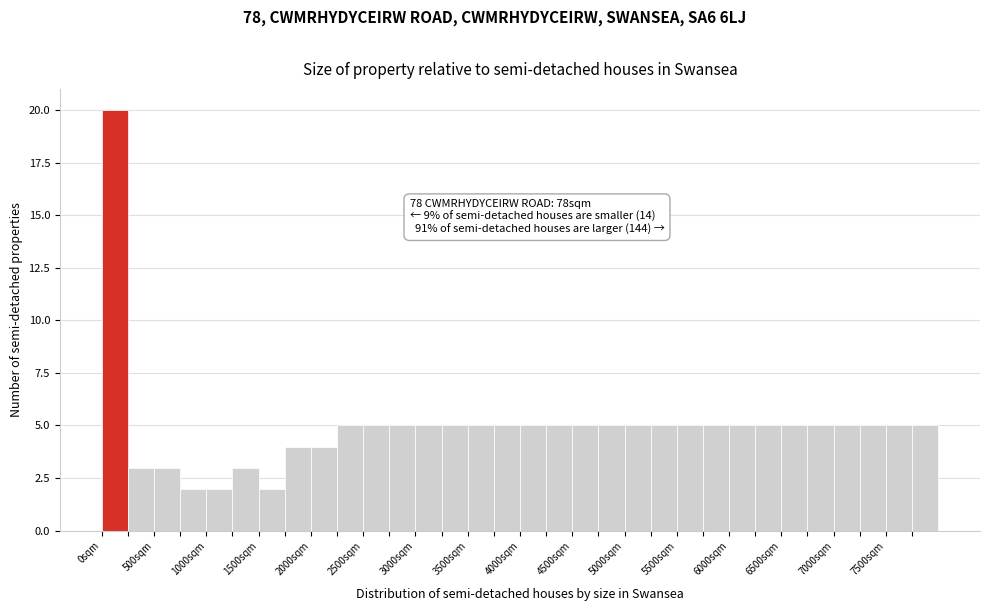

Over which range of the x-axis is the bar tallest?

0 to 250